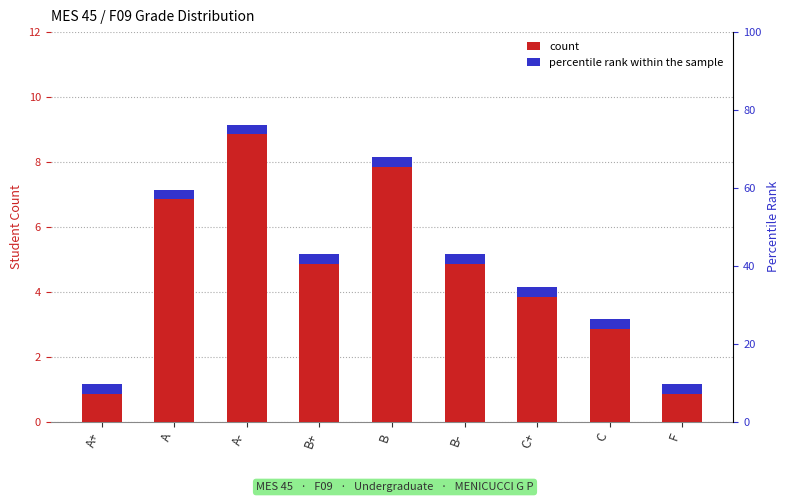

Rank the categories by value from lowest to highest.

A+, F, C, C+, B+, B-, A, B, A-